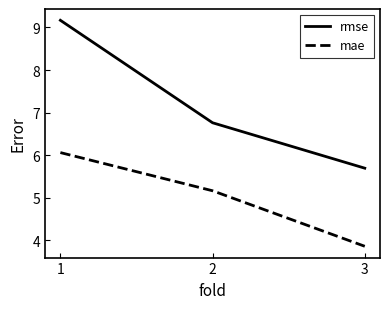

Does the chart have visible grid lines?

No